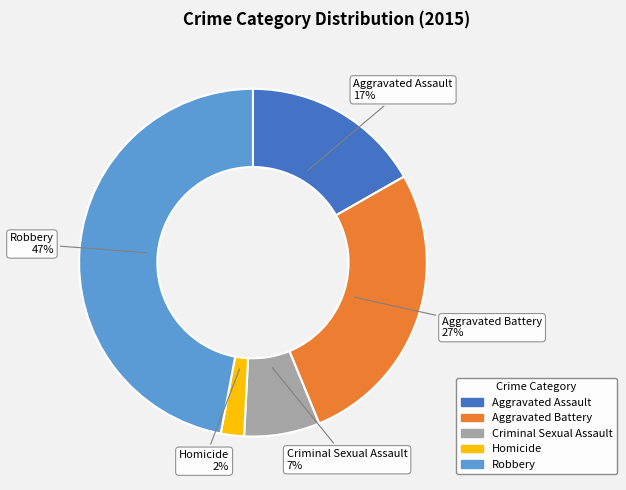

How many segments does this pie chart have?

5